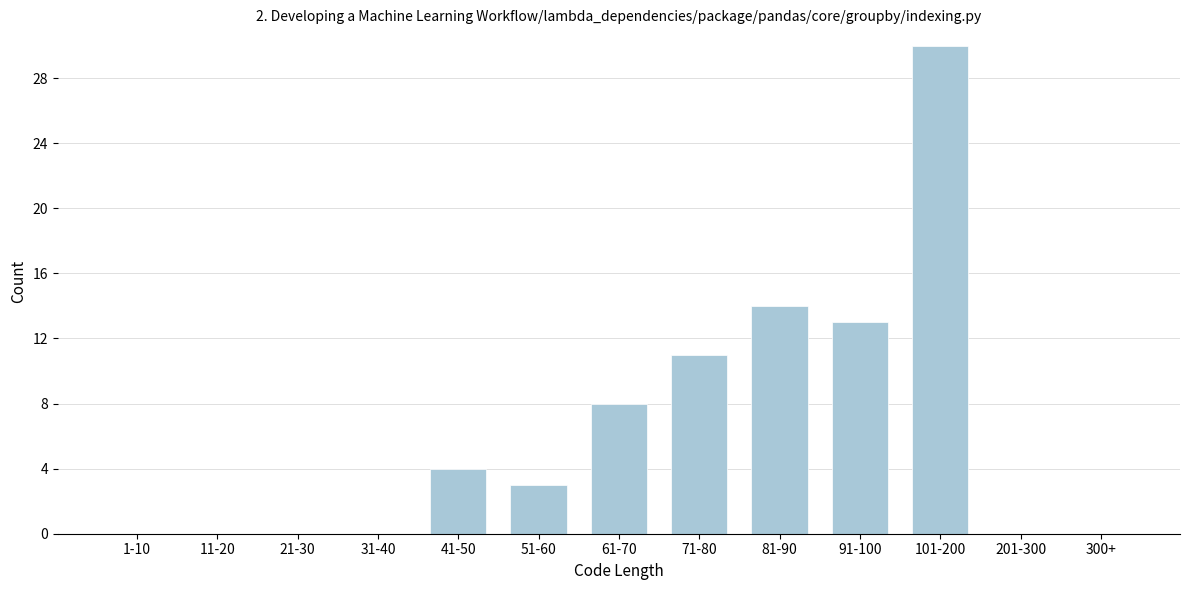

Reading right to left, transcribe all the data shown in this chart.

300+=0	201-300=0	101-200=30	91-100=13	81-90=14	71-80=11	61-70=8	51-60=3	41-50=4	31-40=0	21-30=0	11-20=0	1-10=0